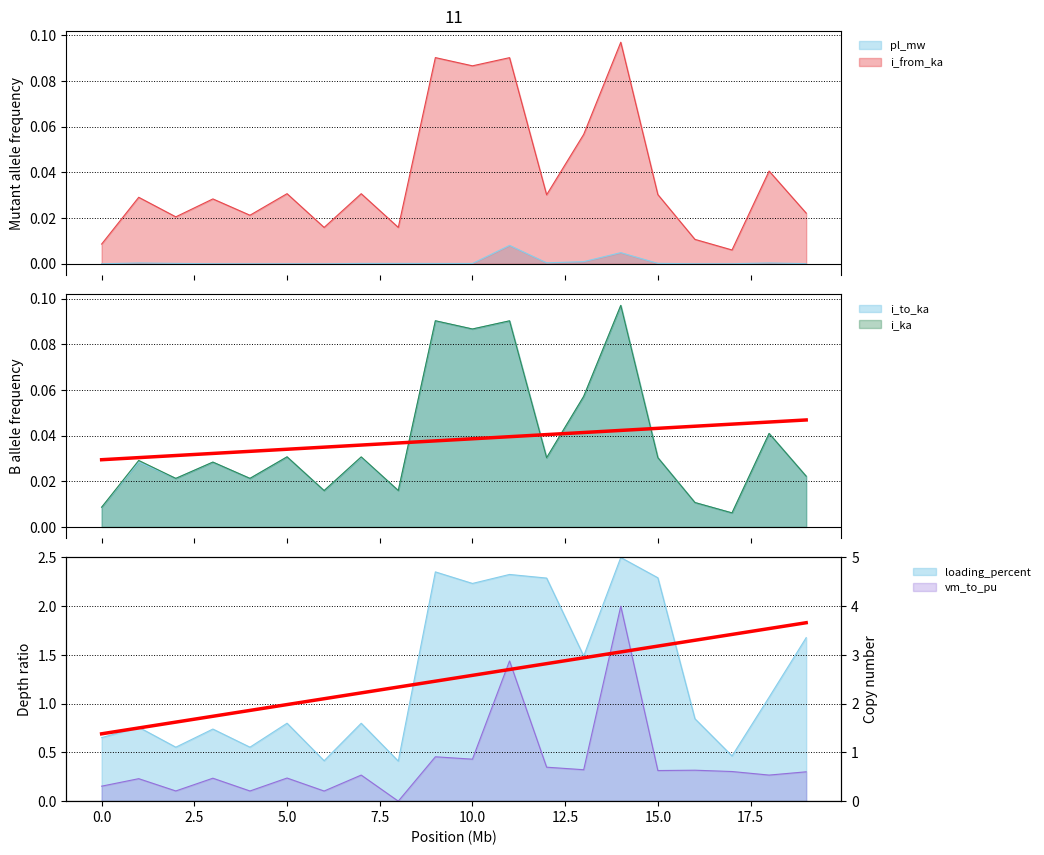

What is the value of the i_to_ka point at the 12th from the left?

0.1